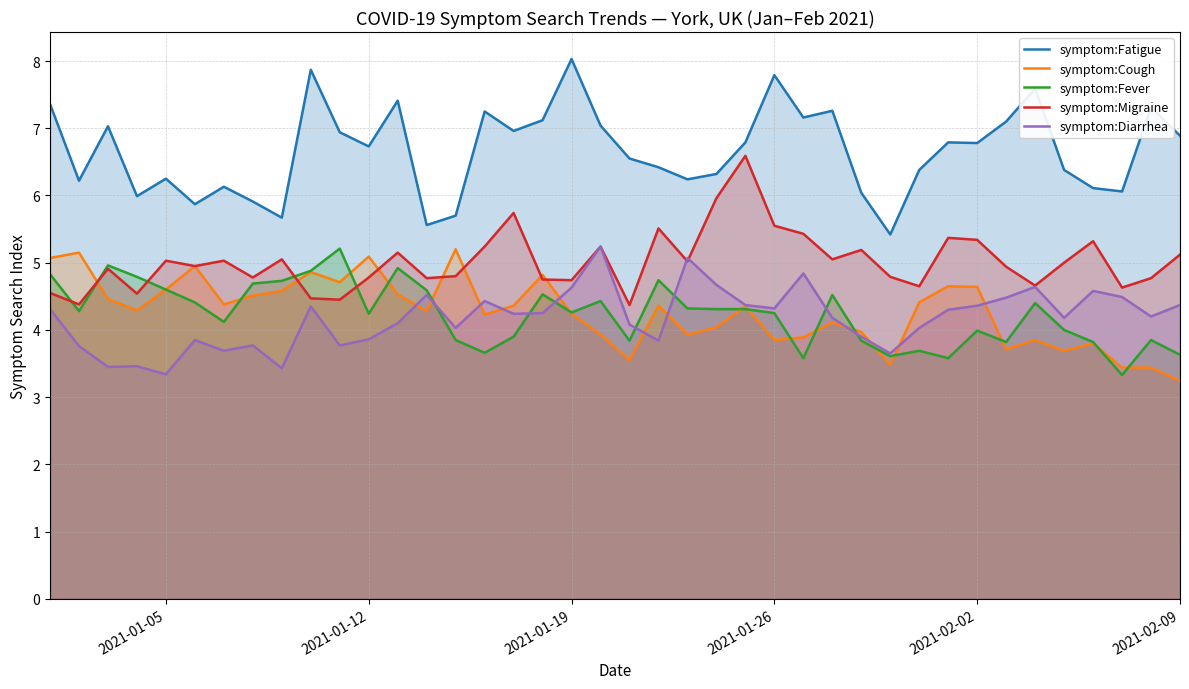

Which category has the lowest value across all series?

2021-02-09